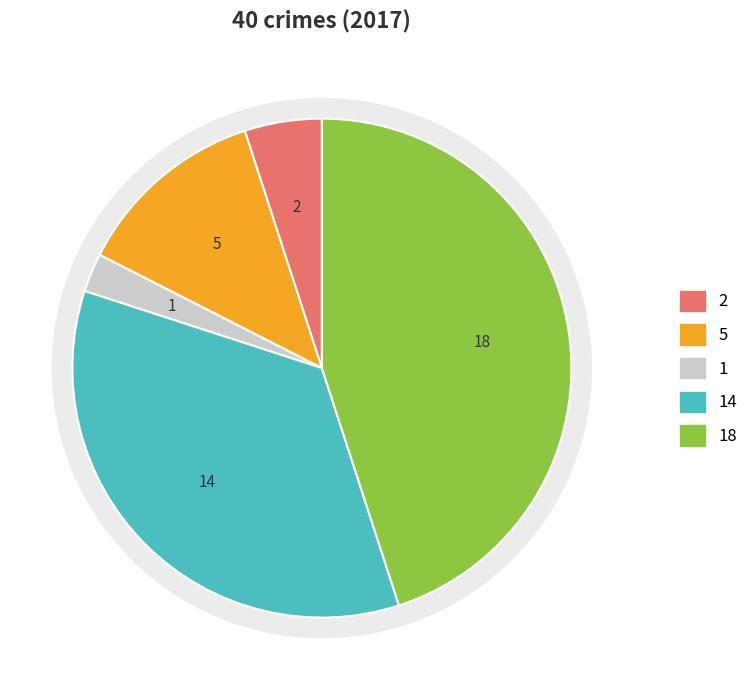

How many slices are in this pie chart?

5